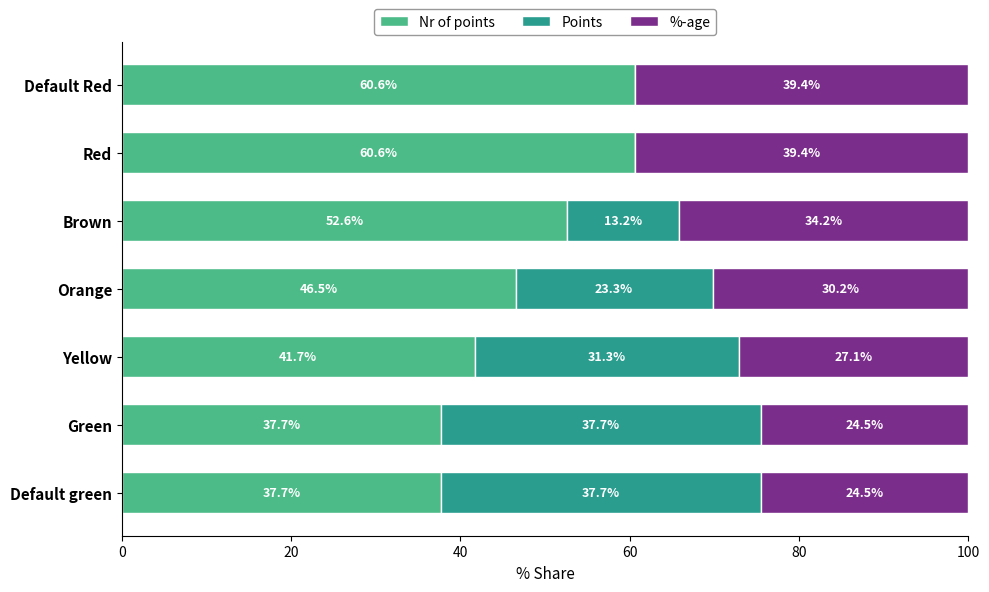

What value does the Nr of points series have at Yellow?

41.7